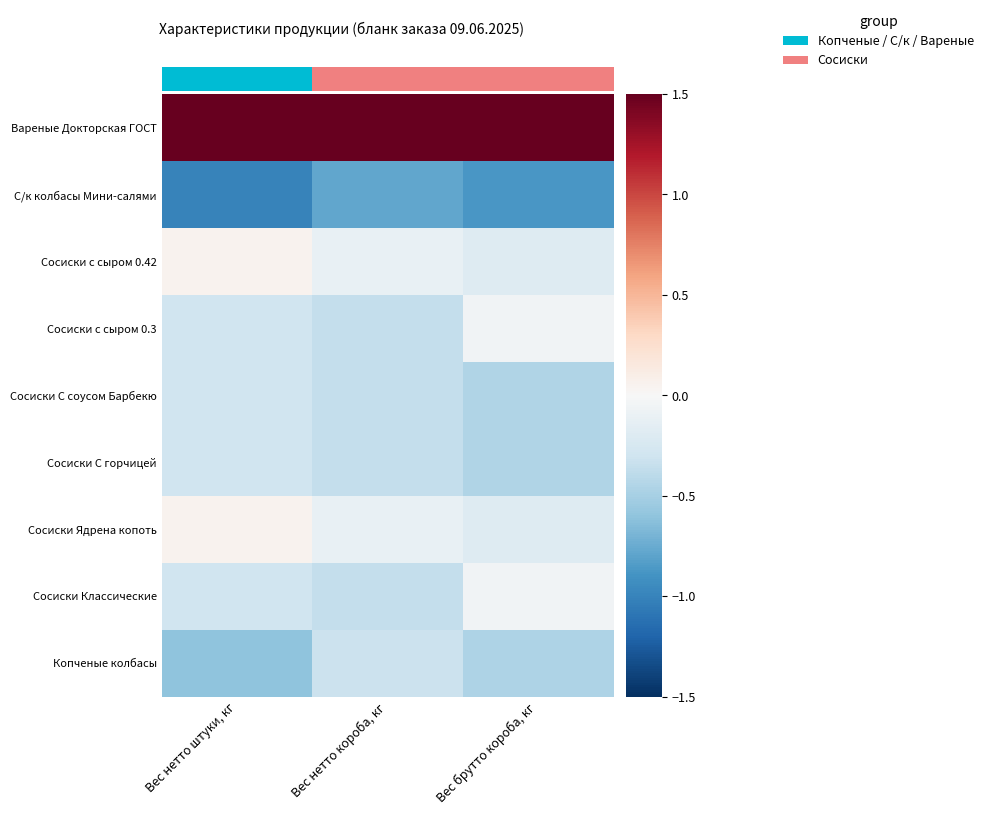

Reading left to right, what are all the values shown in this chart?

Копченые колбасы: Вес нетто штуки, кг=-0.6	Вес нетто короба, кг=-0.3	Вес брутто короба, кг=-0.5
Сосиски Классические: Вес нетто штуки, кг=-0.3	Вес нетто короба, кг=-0.4	Вес брутто короба, кг=-0.1
Сосиски Ядрена копоть: Вес нетто штуки, кг=0.0	Вес нетто короба, кг=-0.1	Вес брутто короба, кг=-0.2
Сосиски С горчицей: Вес нетто штуки, кг=-0.3	Вес нетто короба, кг=-0.4	Вес брутто короба, кг=-0.4
Сосиски С соусом Барбекю: Вес нетто штуки, кг=-0.3	Вес нетто короба, кг=-0.4	Вес брутто короба, кг=-0.4
Сосиски с сыром 0.3: Вес нетто штуки, кг=-0.3	Вес нетто короба, кг=-0.4	Вес брутто короба, кг=-0.1
Сосиски с сыром 0.42: Вес нетто штуки, кг=0.0	Вес нетто короба, кг=-0.1	Вес брутто короба, кг=-0.2
С/к колбасы Мини-салями: Вес нетто штуки, кг=-1.0	Вес нетто короба, кг=-0.8	Вес брутто короба, кг=-0.9
Вареные Докторская ГОСТ: Вес нетто штуки, кг=1.5	Вес нетто короба, кг=1.5	Вес брутто короба, кг=1.5